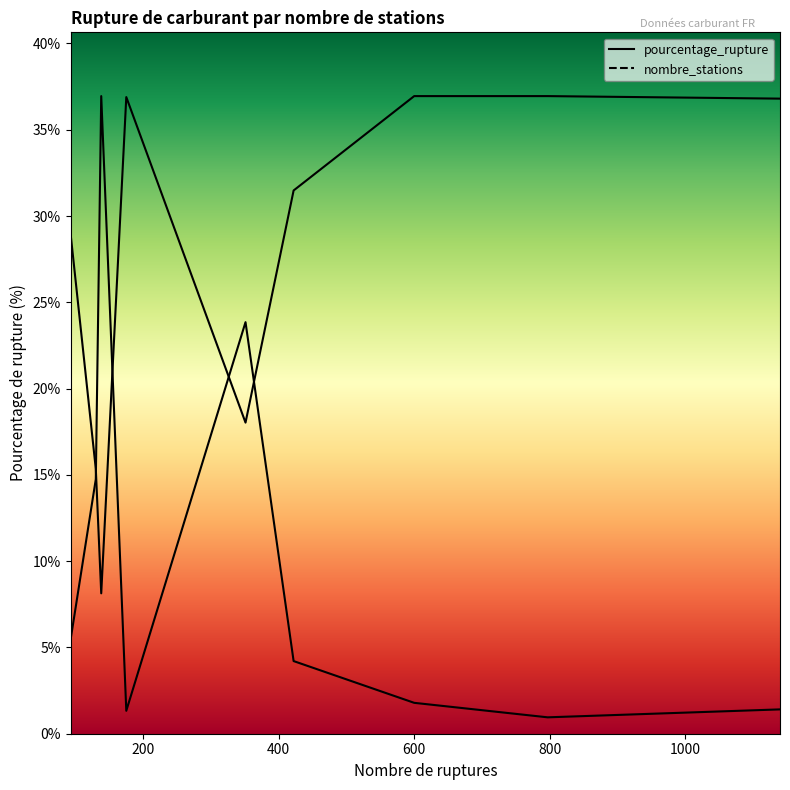

In pourcentage_rupture, how many points are higher than both neighbors (excluding endpoints)?

2